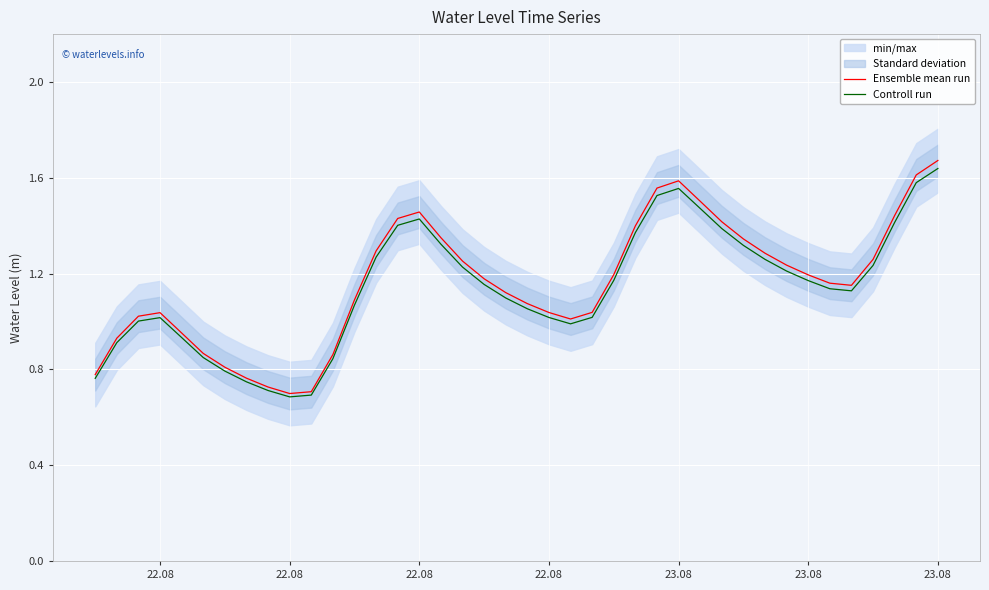

What is the difference between the maximum and minimum values in the Controll run series?

1.0